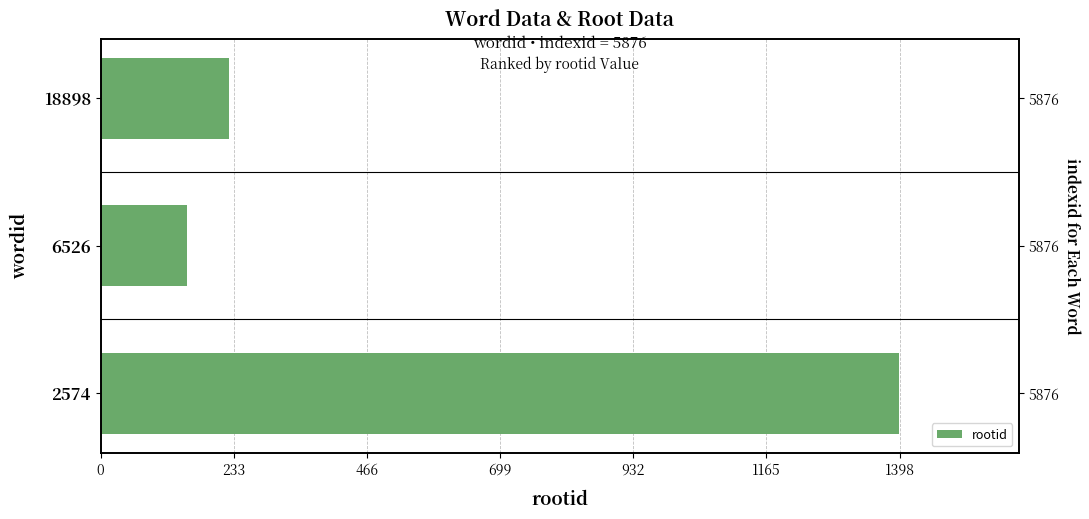

How many data points are less than 224?

1